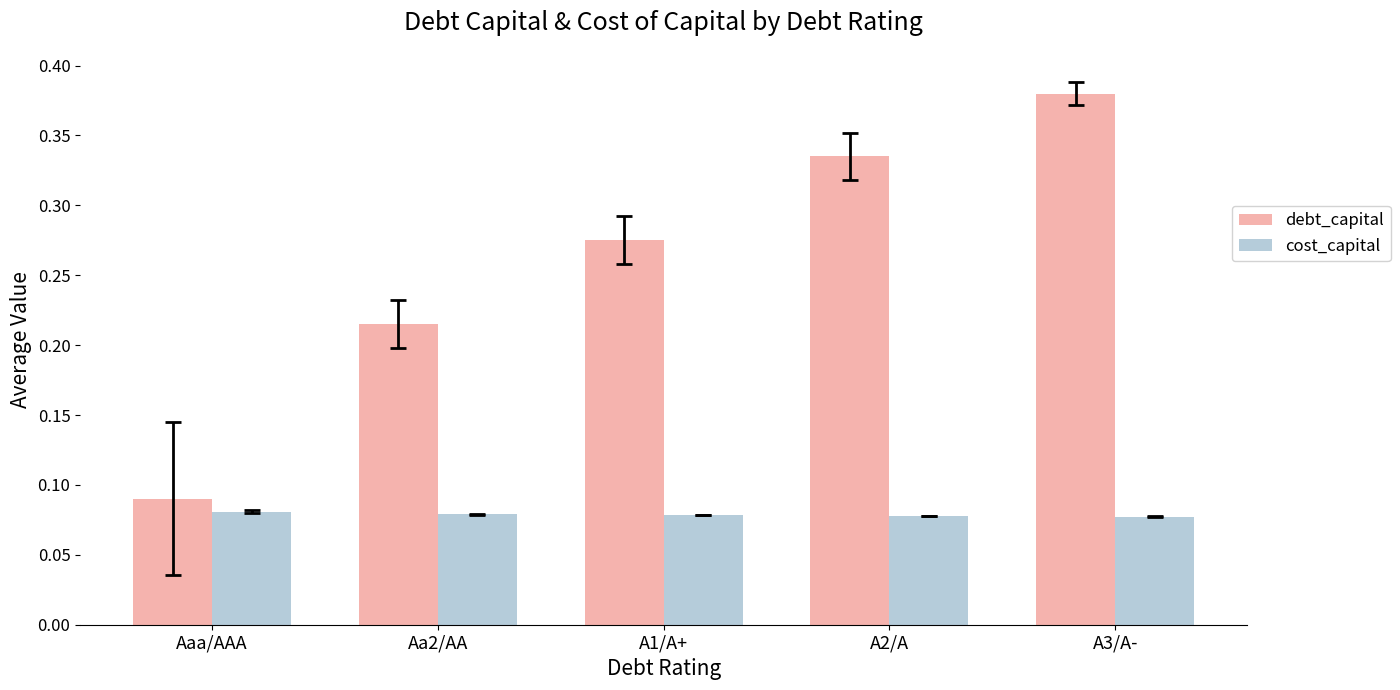

At which category does the chart reach its peak across all series?

A3/A-